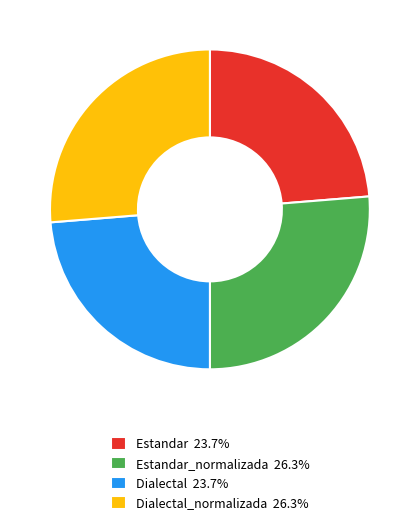

Does any single category account for the majority?

No